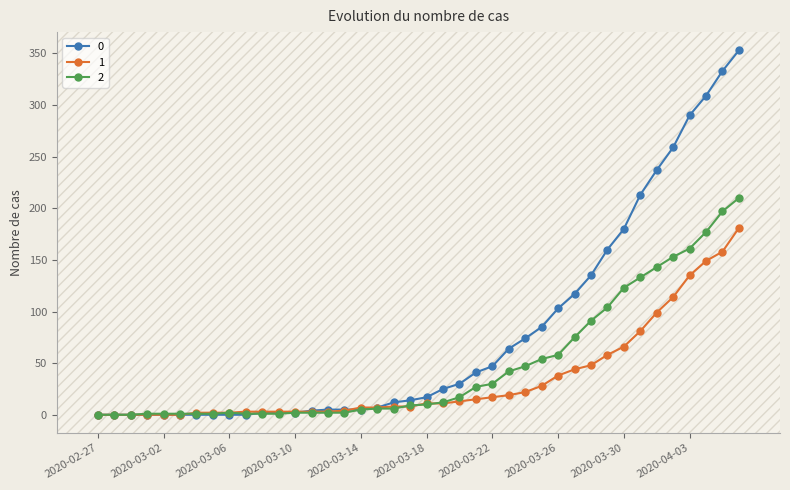

List the series in order of their overall mean, highest first.

0, 2, 1